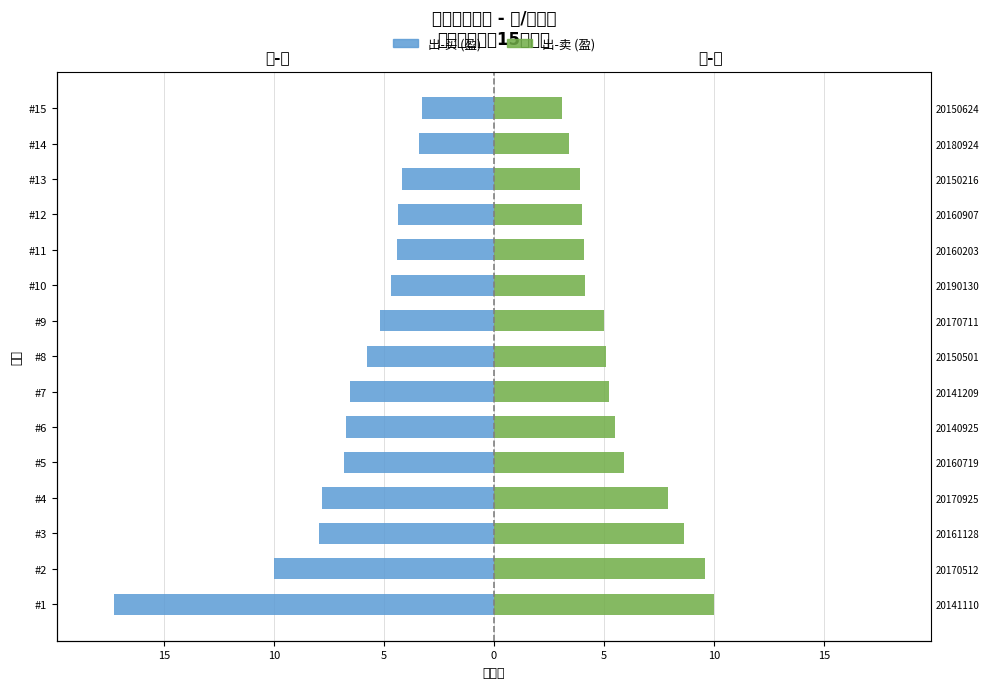

Rank the series by their maximum value, from highest to lowest.

出-卖 (盈), 出-买 (盈)